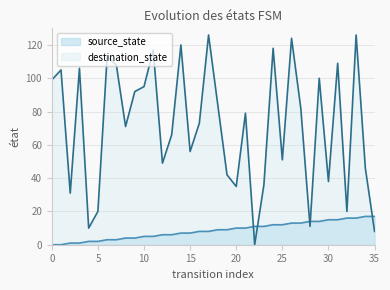

After their last crossing, which series has the higher values: source_state or destination_state?

source_state